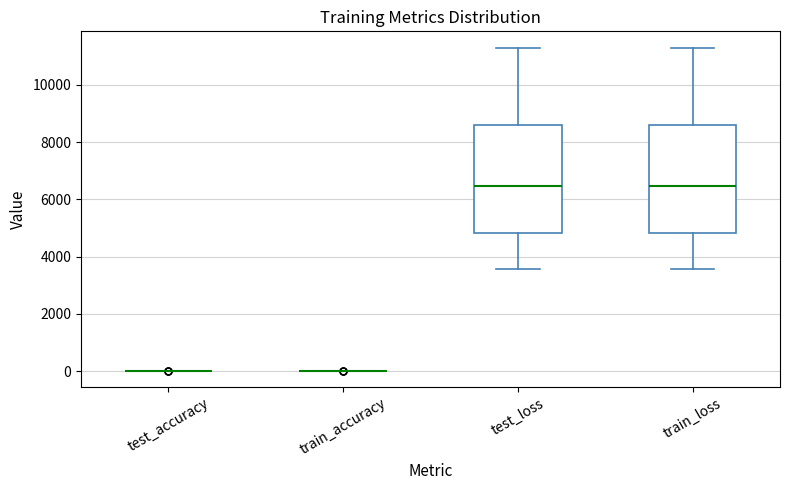

Reading left to right, transcribe this box plot: for each box, give where its median line is, the range the box spans, and where its two whiskers end, as read against the y-axis. The values are not printed on the chart, so give them approximately, as read against the axis.

test_accuracy: box collapsed to a line at 0, whiskers 0 to 0
train_accuracy: box collapsed to a line at 0, whiskers 0 to 0
test_loss: median 6400, box 4800 to 8600, whiskers 3600 to 11400
train_loss: median 6400, box 4800 to 8600, whiskers 3600 to 11400